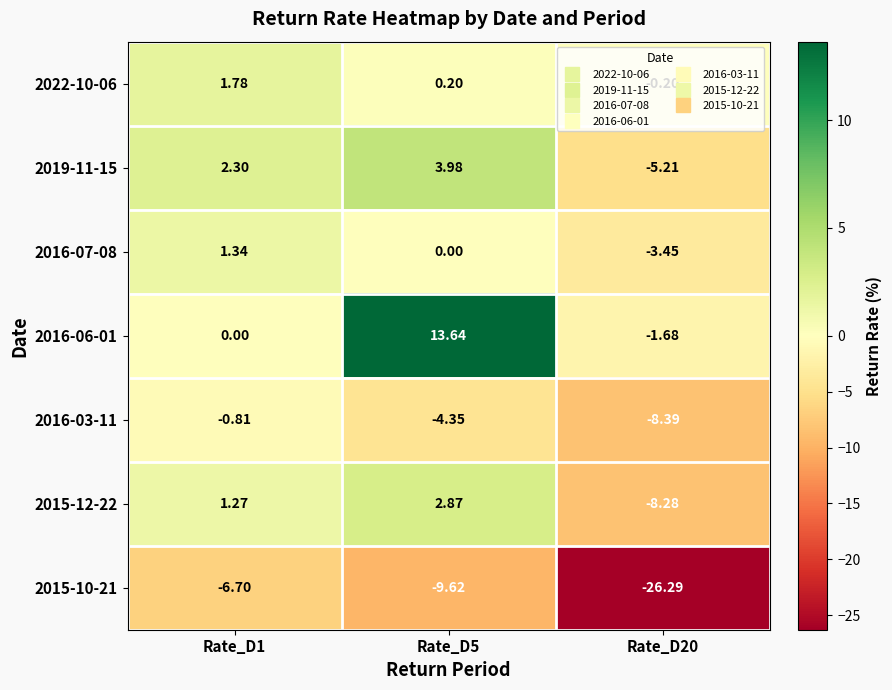

How many values in the 2019-11-15 series exceed 2?

2